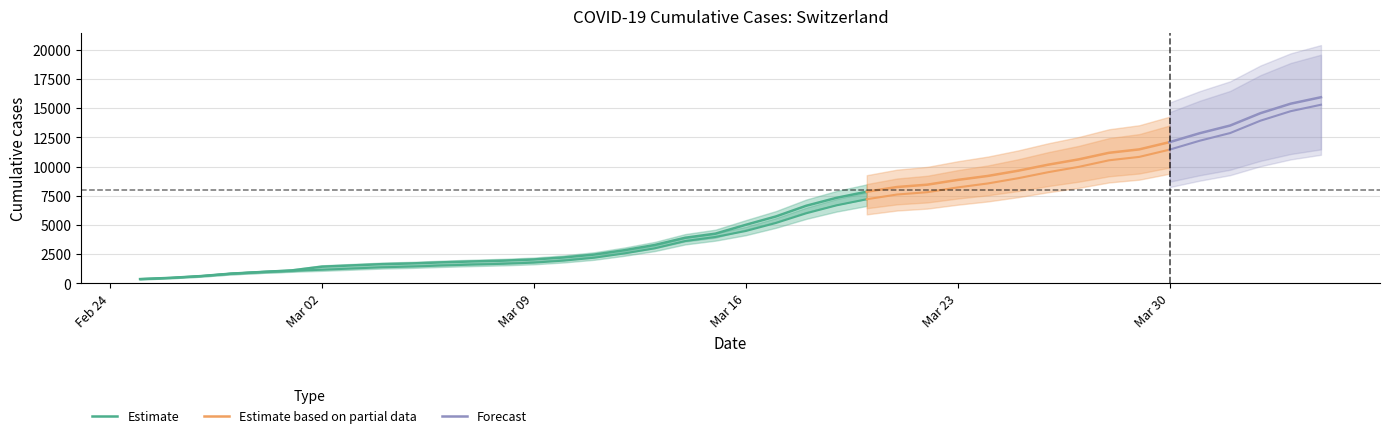

The CH series shows 661 at 5. True or false?

False